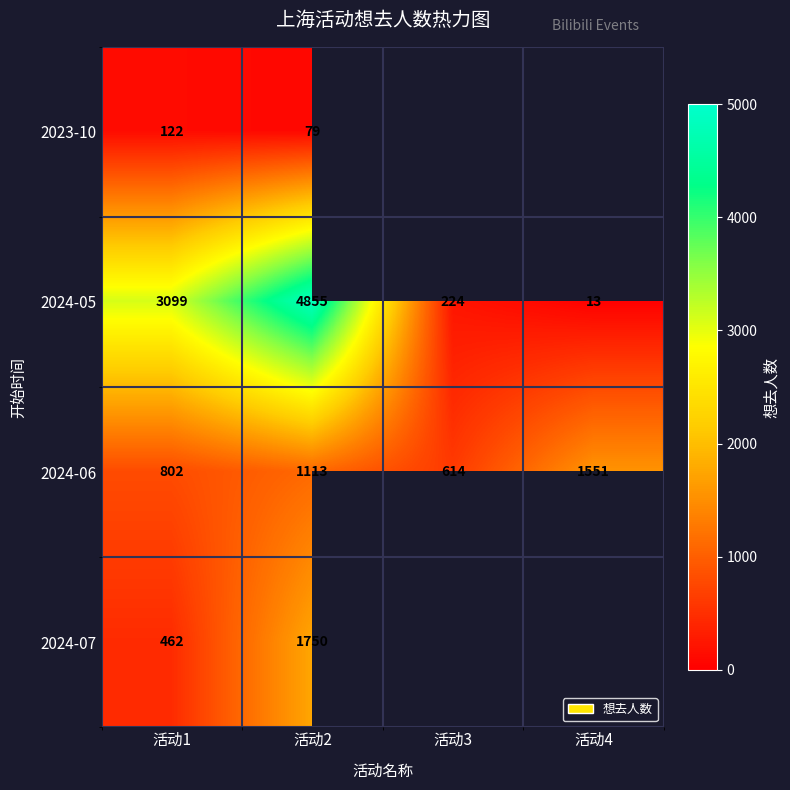

How many series are shown in this chart?

4